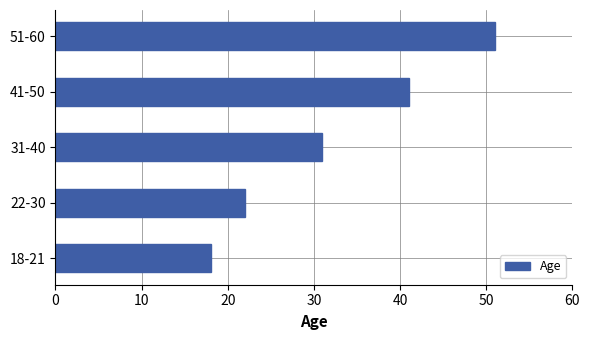

List the labels in order of value, largest first.

51-60, 41-50, 31-40, 22-30, 18-21